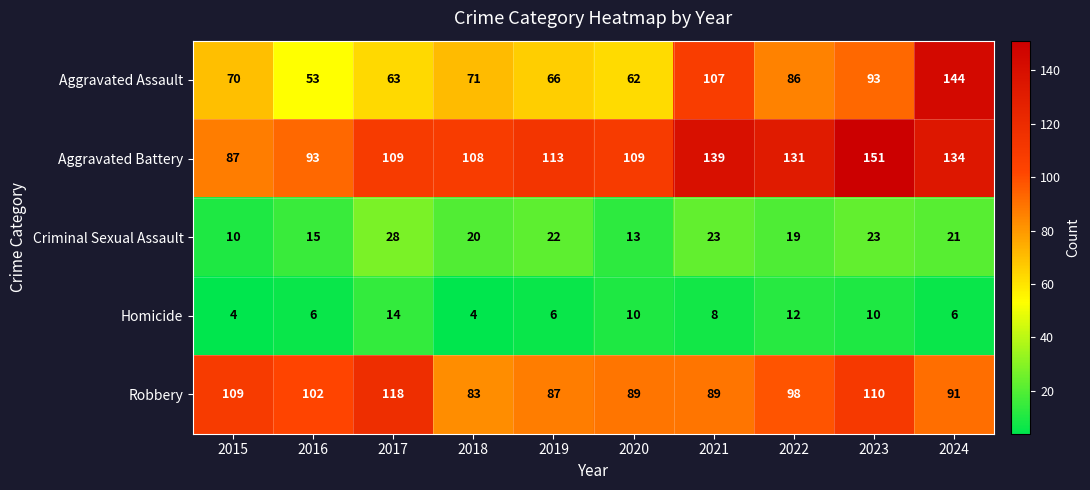

Rank the series by their maximum value, from highest to lowest.

Aggravated Battery, Aggravated Assault, Robbery, Criminal Sexual Assault, Homicide